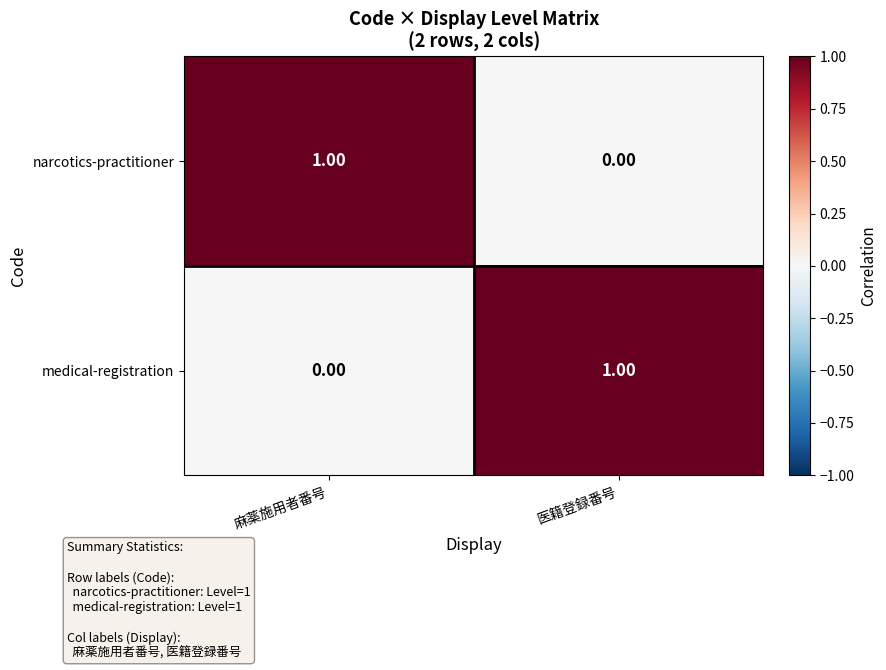

Count the number of categories in the chart.

2